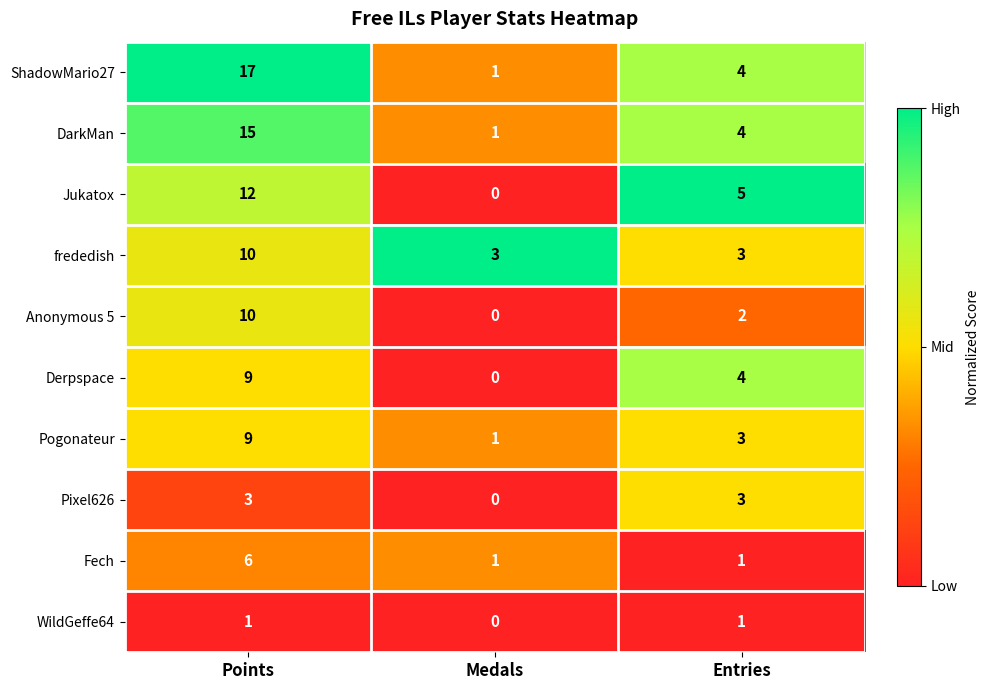

What is the sum of all DarkMan values?

20